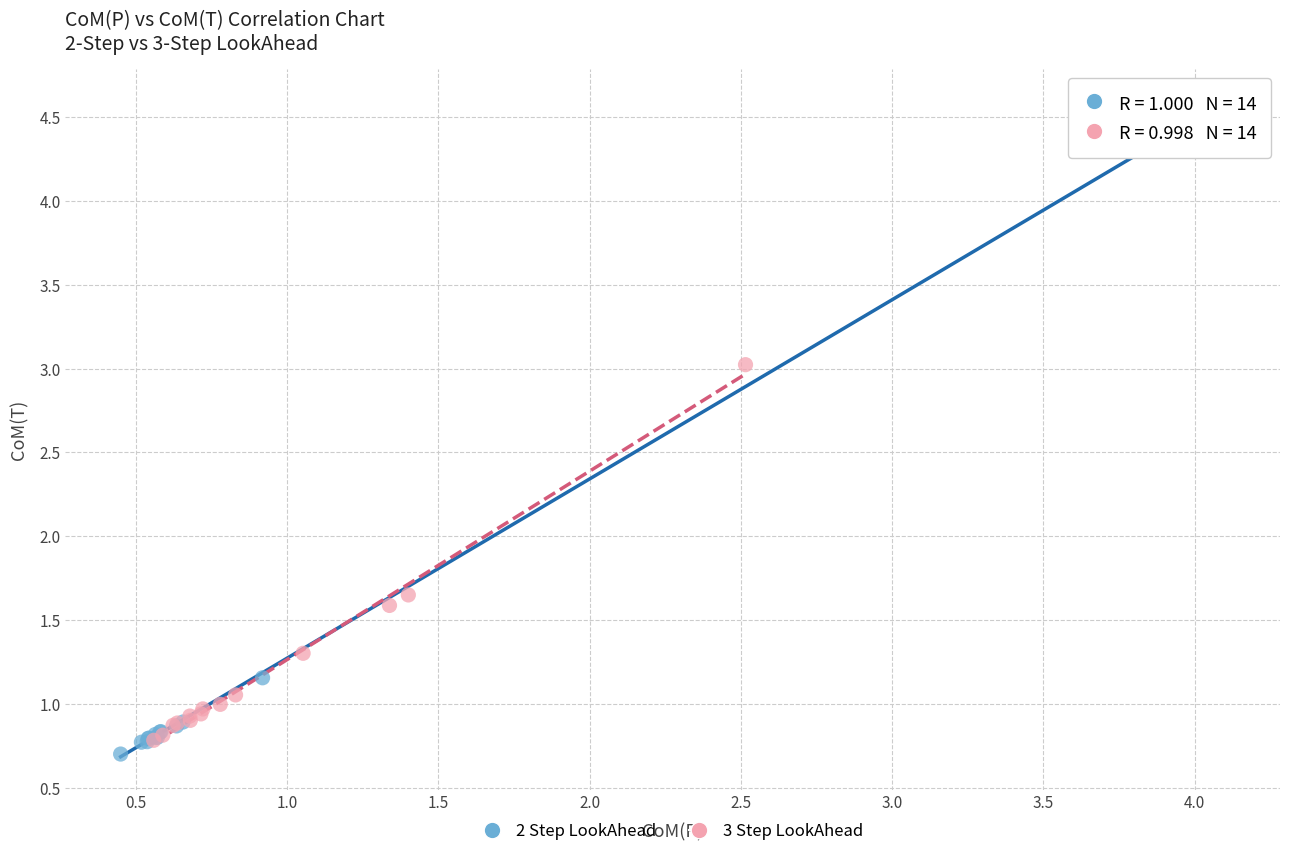

Which series has the largest Y range (max minus min)?

2 Step LookAhead